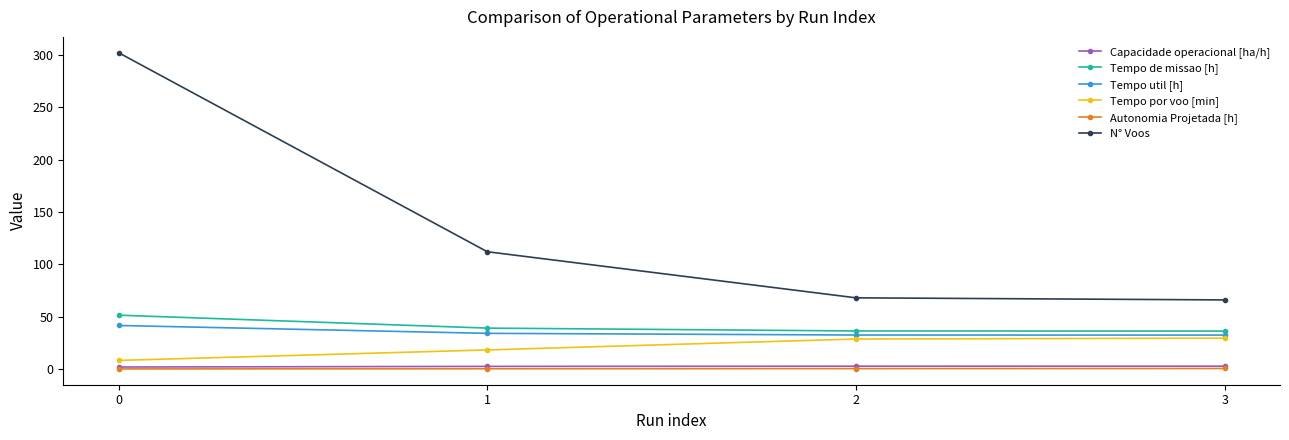

True or false: Tempo por voo [min] and Tempo util [h] cross at least once.

False